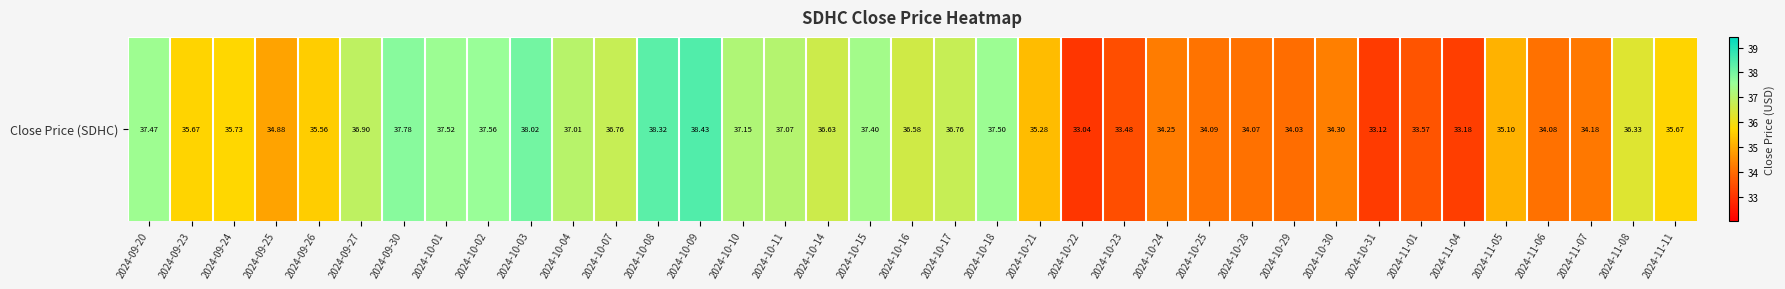

Is it true that the value at 2024-09-25 is 34.9?

True